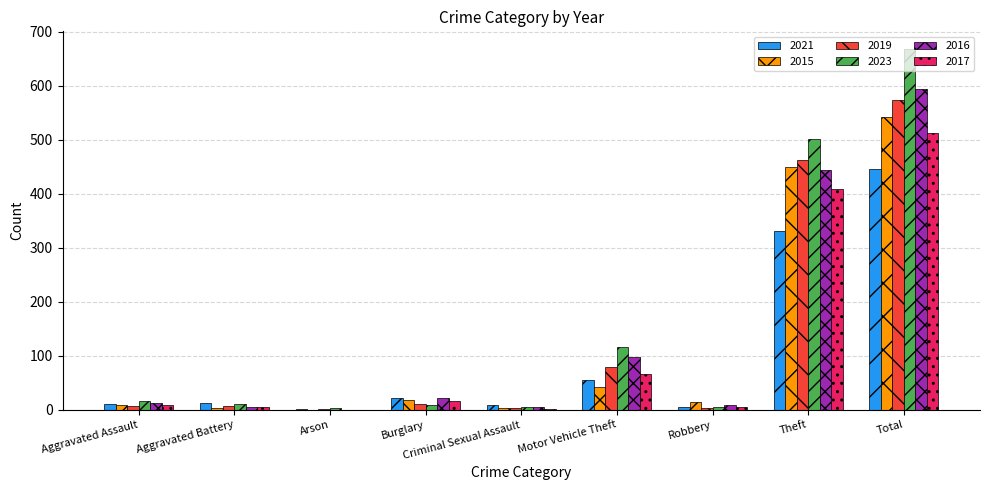

What is the sum of all 2016 values?

1186